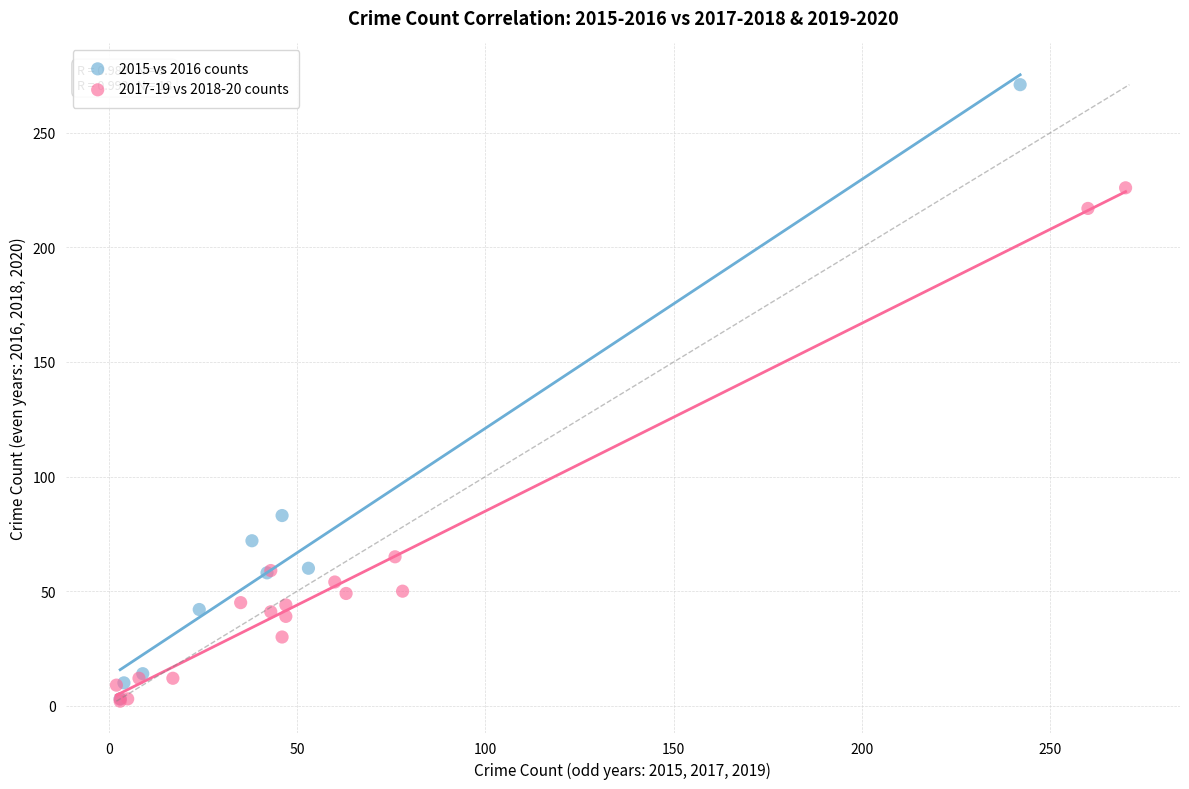

What are all the series names shown in the legend?

2015 vs 2016 counts, 2017-19 vs 2018-20 counts